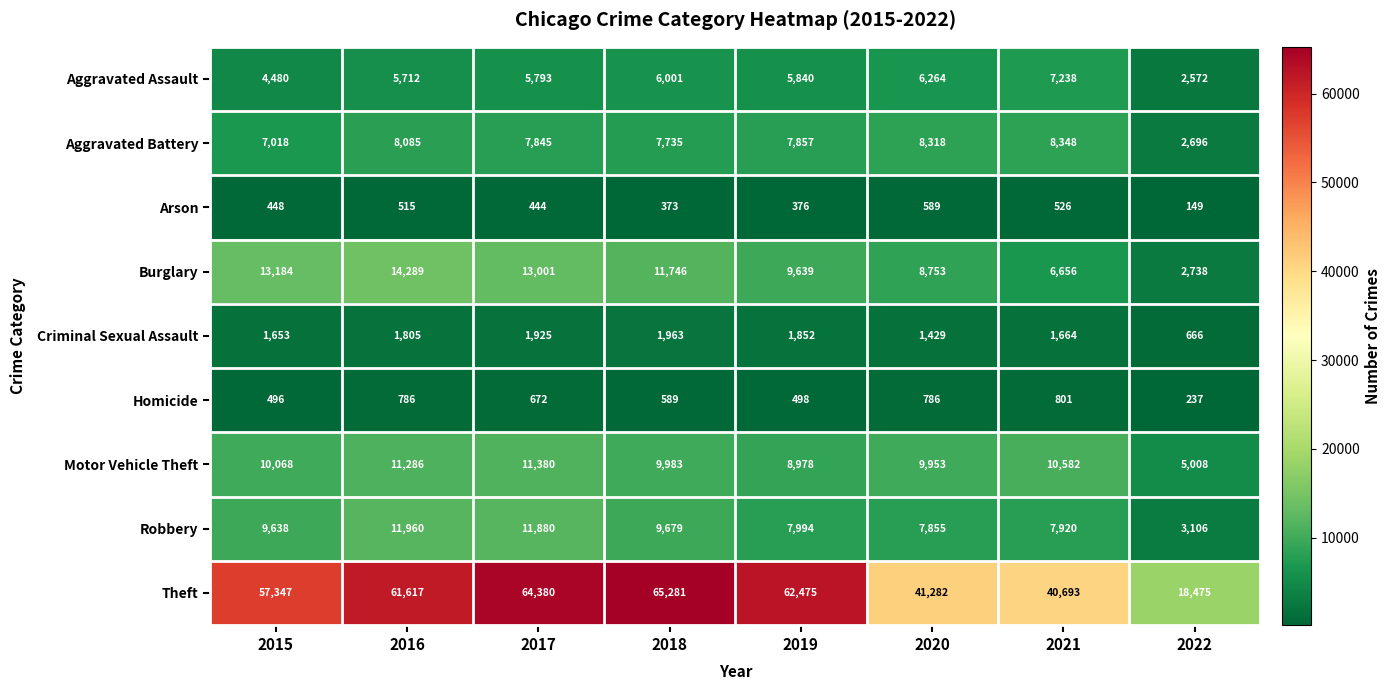

What is the minimum value shown in the chart?

149